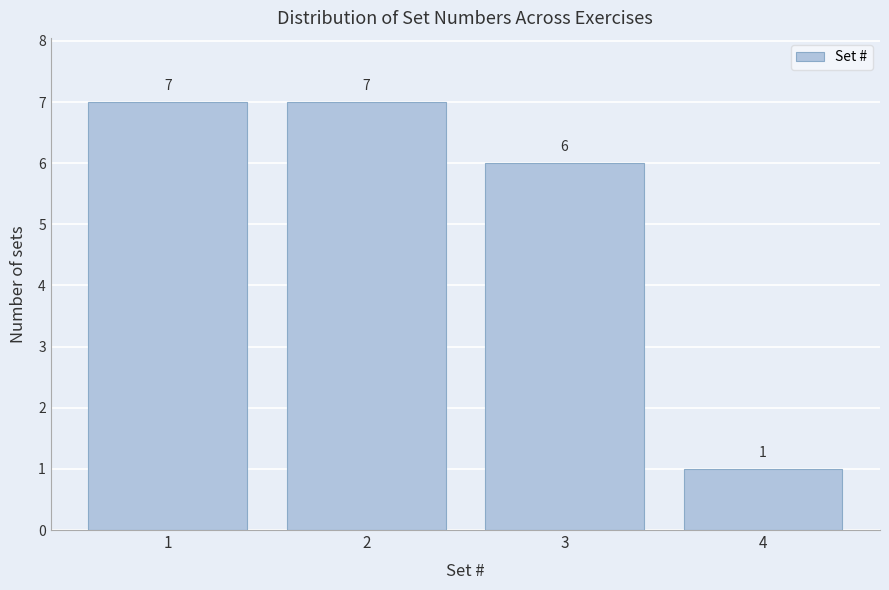

Reading left to right, transcribe this chart: for each bar, give the range it covers on the x-axis and its height.

0.5 to 1.5: 7
1.5 to 2.5: 7
2.5 to 3.5: 6
3.5 to 4.5: 1